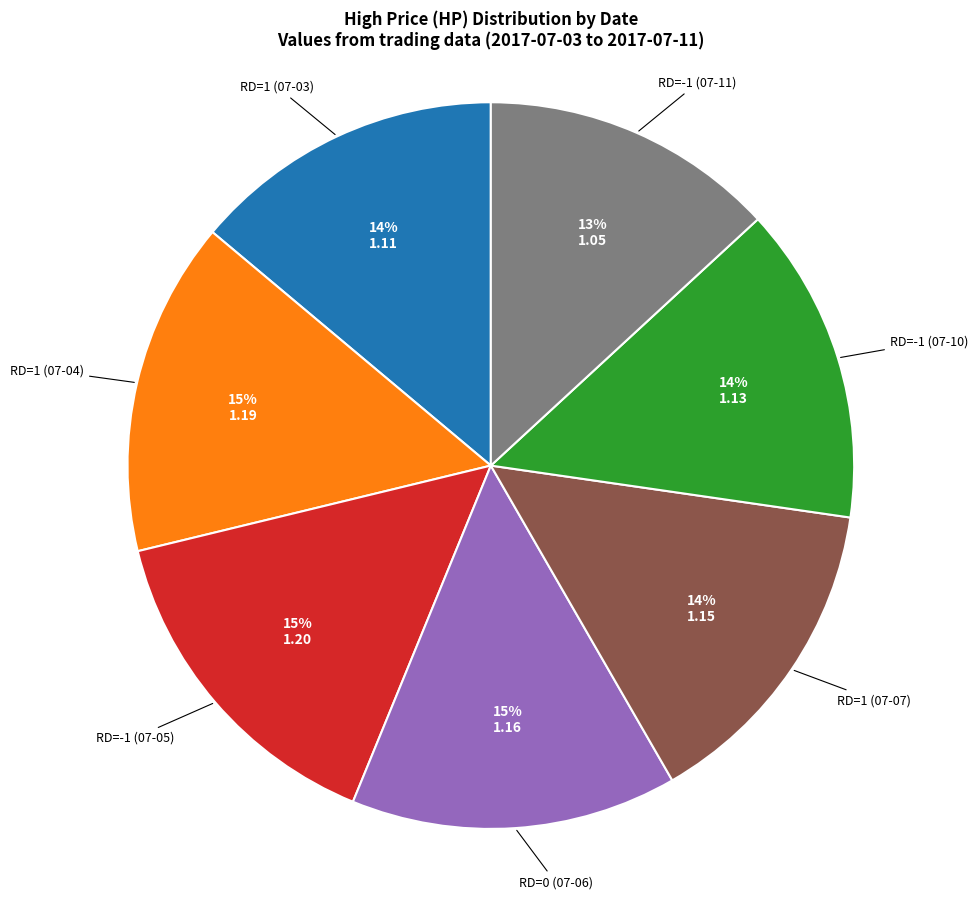

Is there any slice that represents more than half of the pie?

No